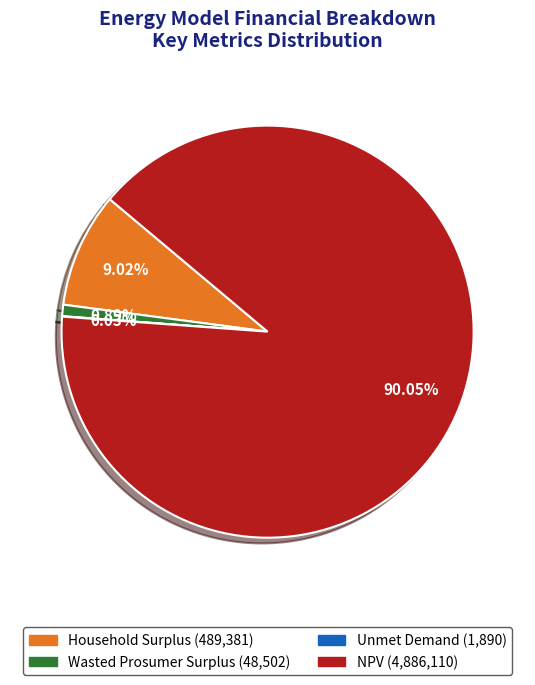

Does NPV account for over 50% of the chart?

Yes